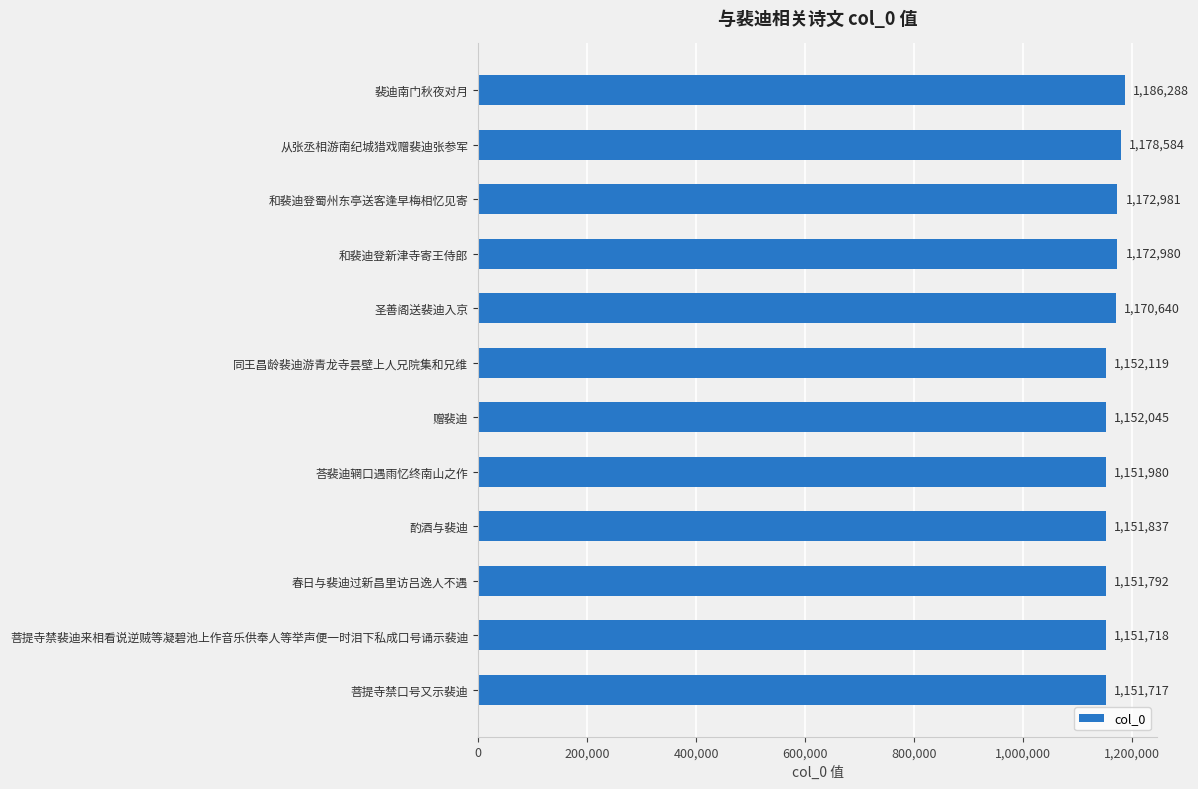

Between 从张丞相游南纪城猎戏赠裴迪张参军 and 和裴迪登蜀州东亭送客逢早梅相忆见寄, which is larger?

从张丞相游南纪城猎戏赠裴迪张参军